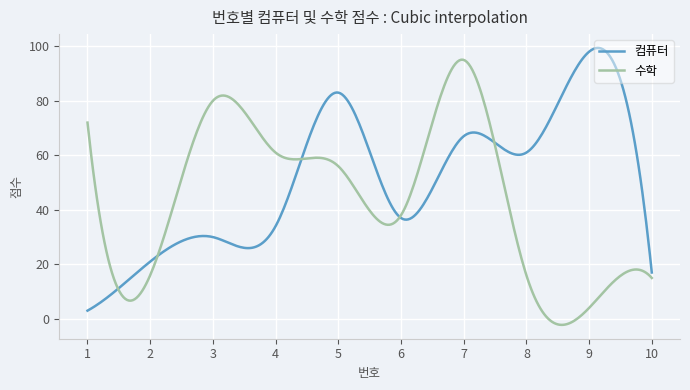

List the series in order of their overall mean, lowest first.

수학, 컴퓨터